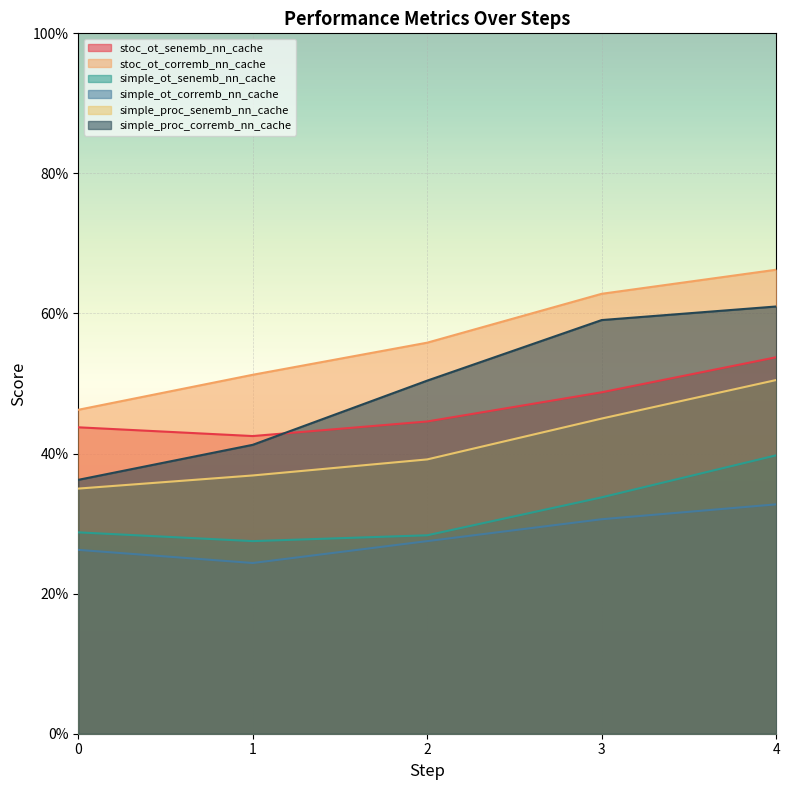

Which series has the largest total across all categories?

stoc_ot_corremb_nn_cache